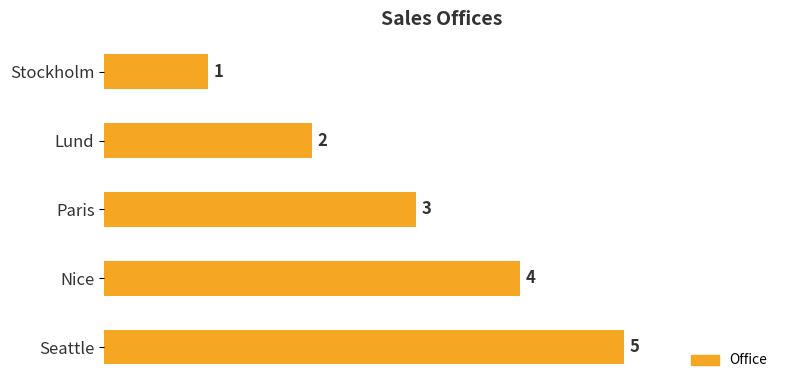

What is the sum of all values?

15